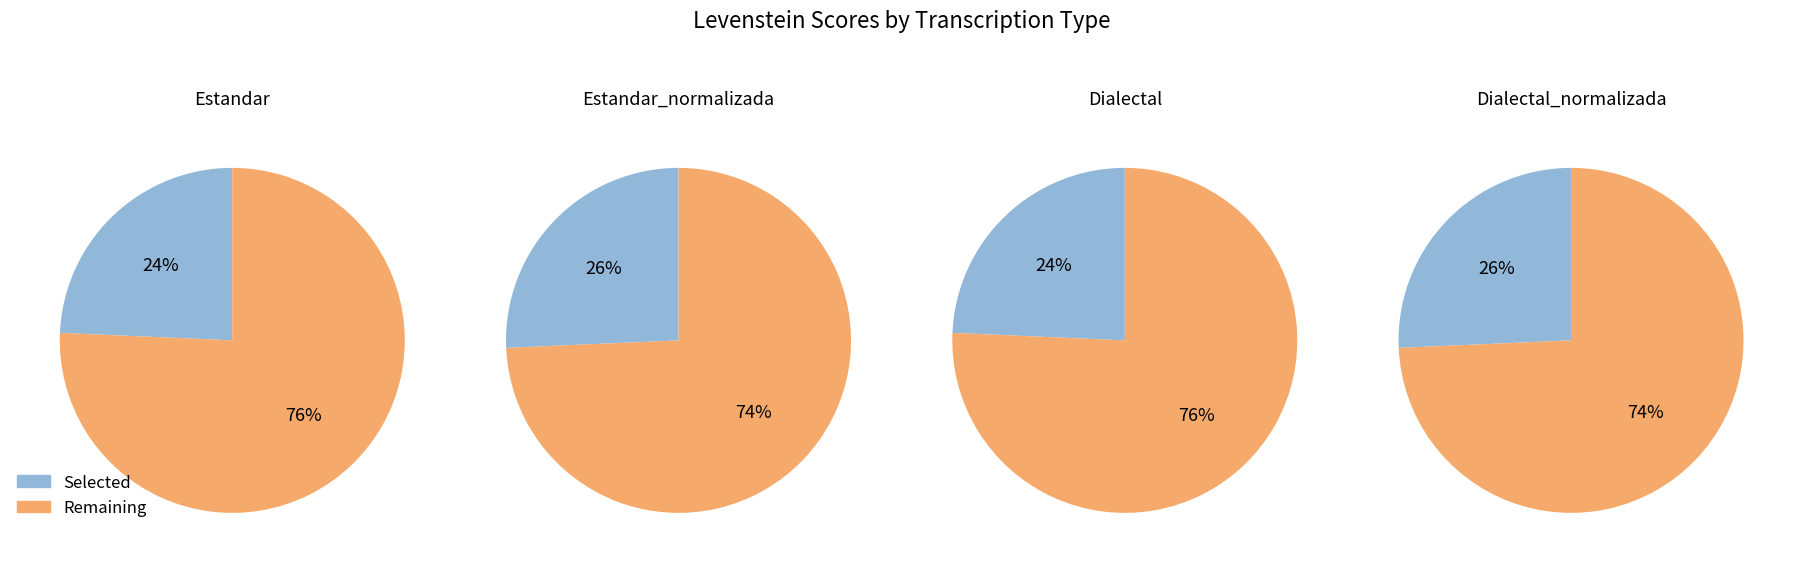

Approximately how many times larger is the value at Estandar compared to Estandar_normalizada?

0.9